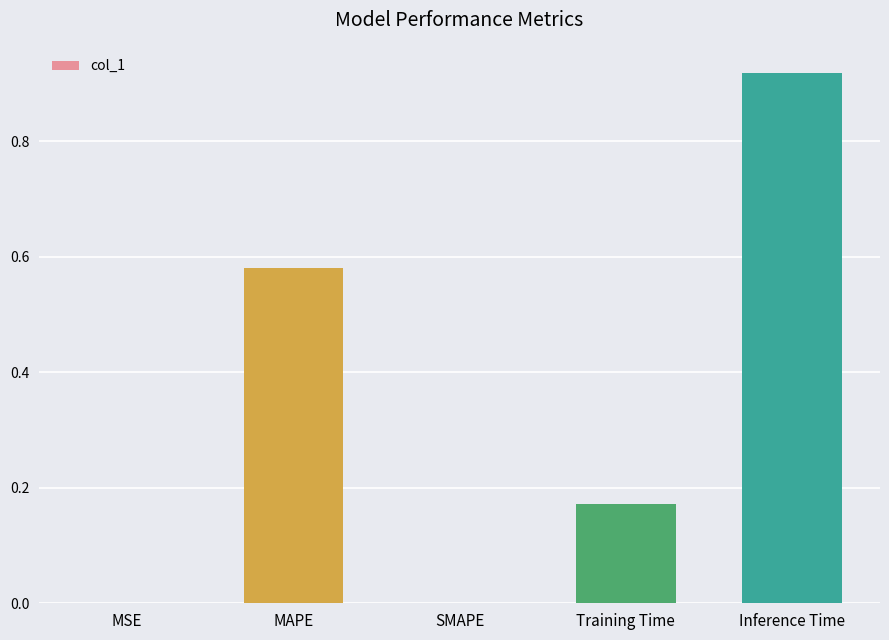

What is the sum of all values?

1.7